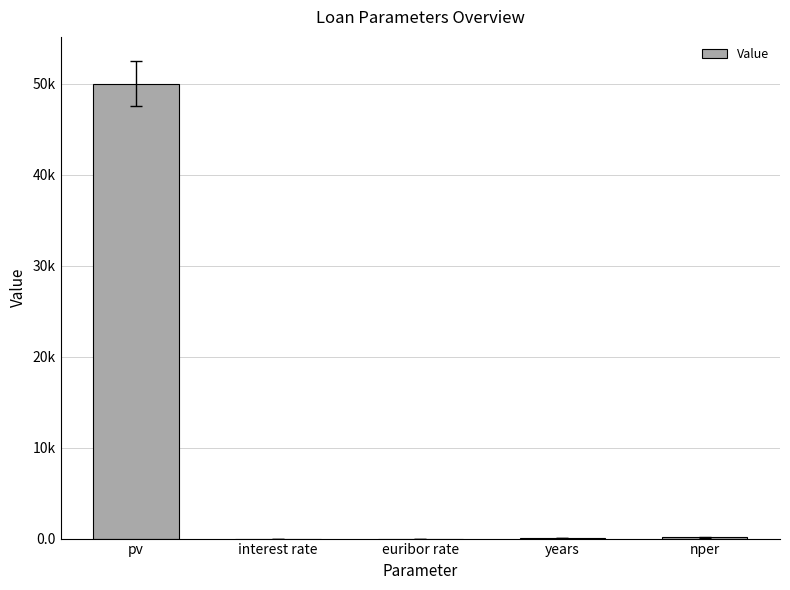

How many bars are there in total?

5